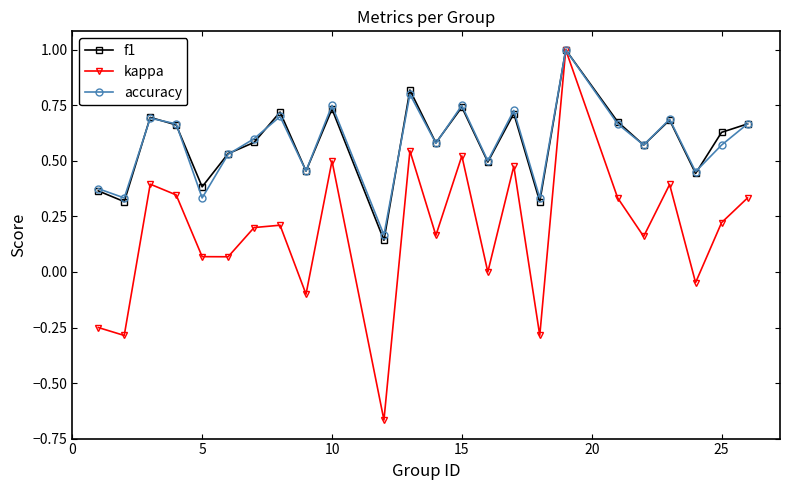

How many interior local peaks does the kappa series have?

8